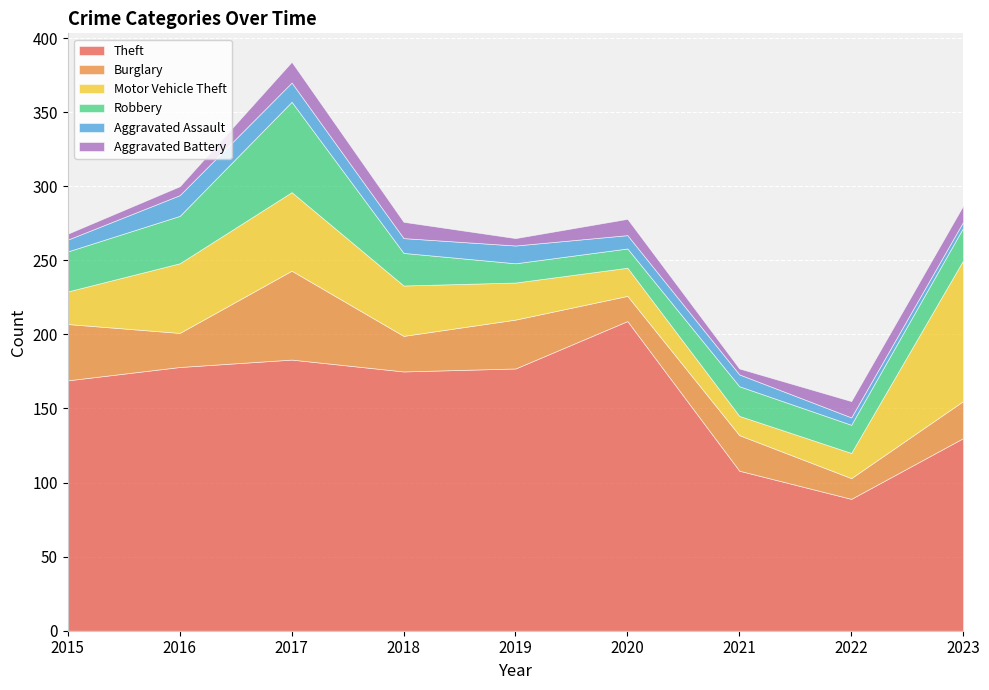

What is the maximum value for Theft?

209